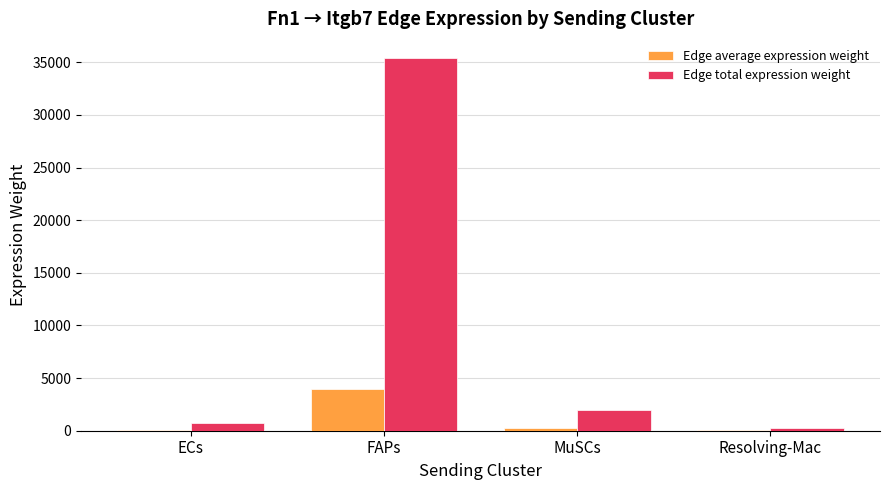

Between ECs and FAPs, which series saw the biggest shift?

Edge total expression weight